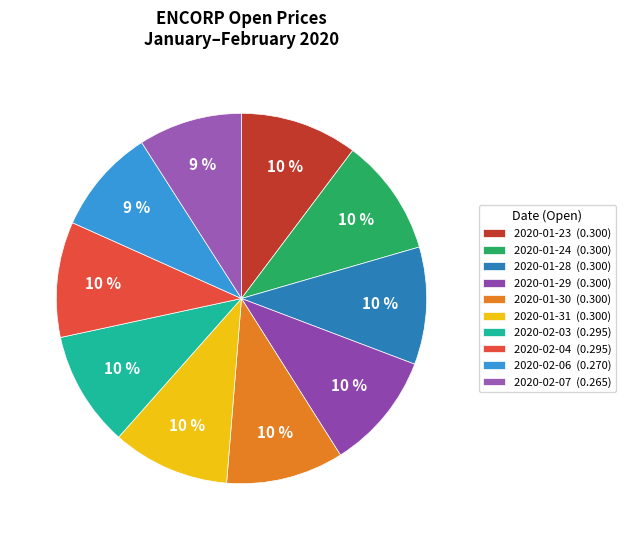

Does any single category account for the majority?

No